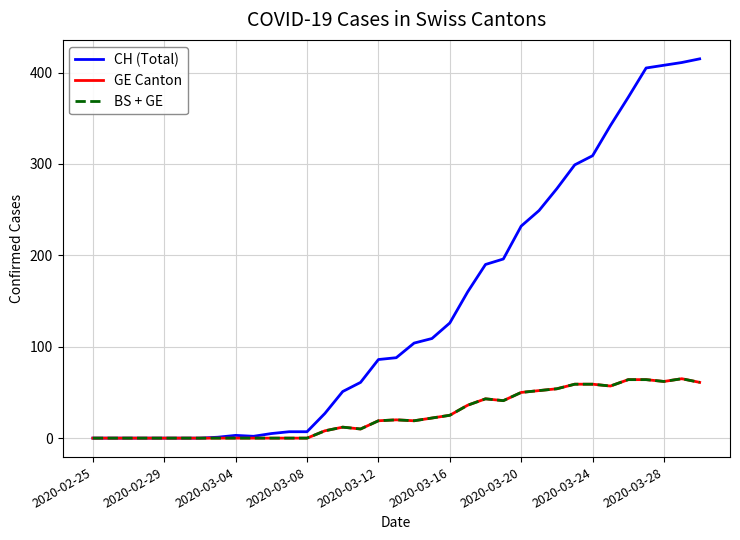

True or false: CH (Total) and GE Canton intersect in this chart.

False